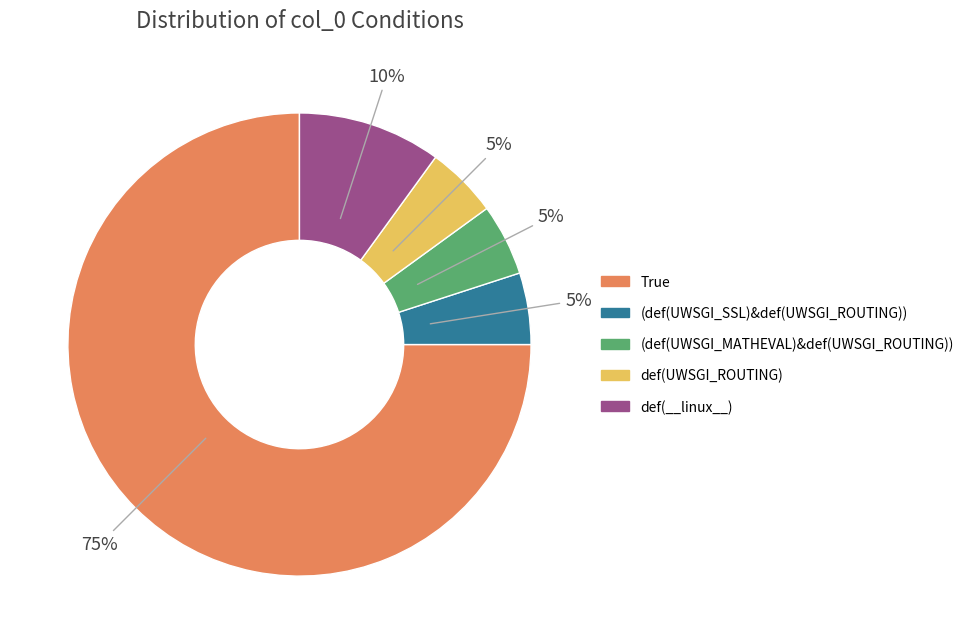

What is the largest slice in the pie chart?

True